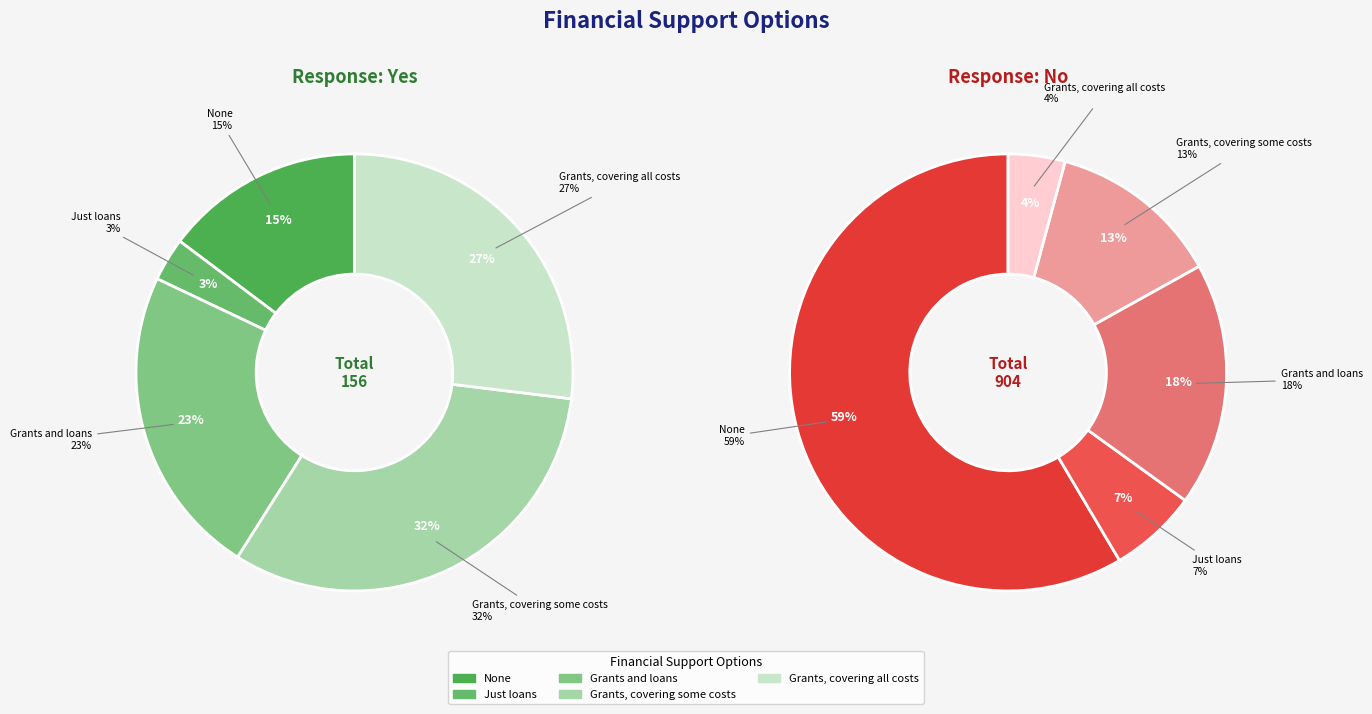

Which category has the smallest portion of the pie?

Just loans